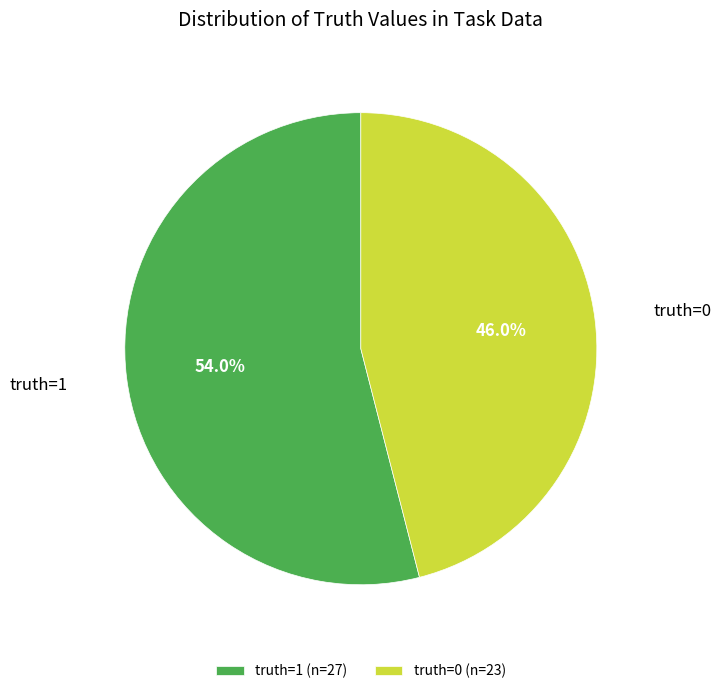

Is it true that truth=1 is 48% of the pie?

False